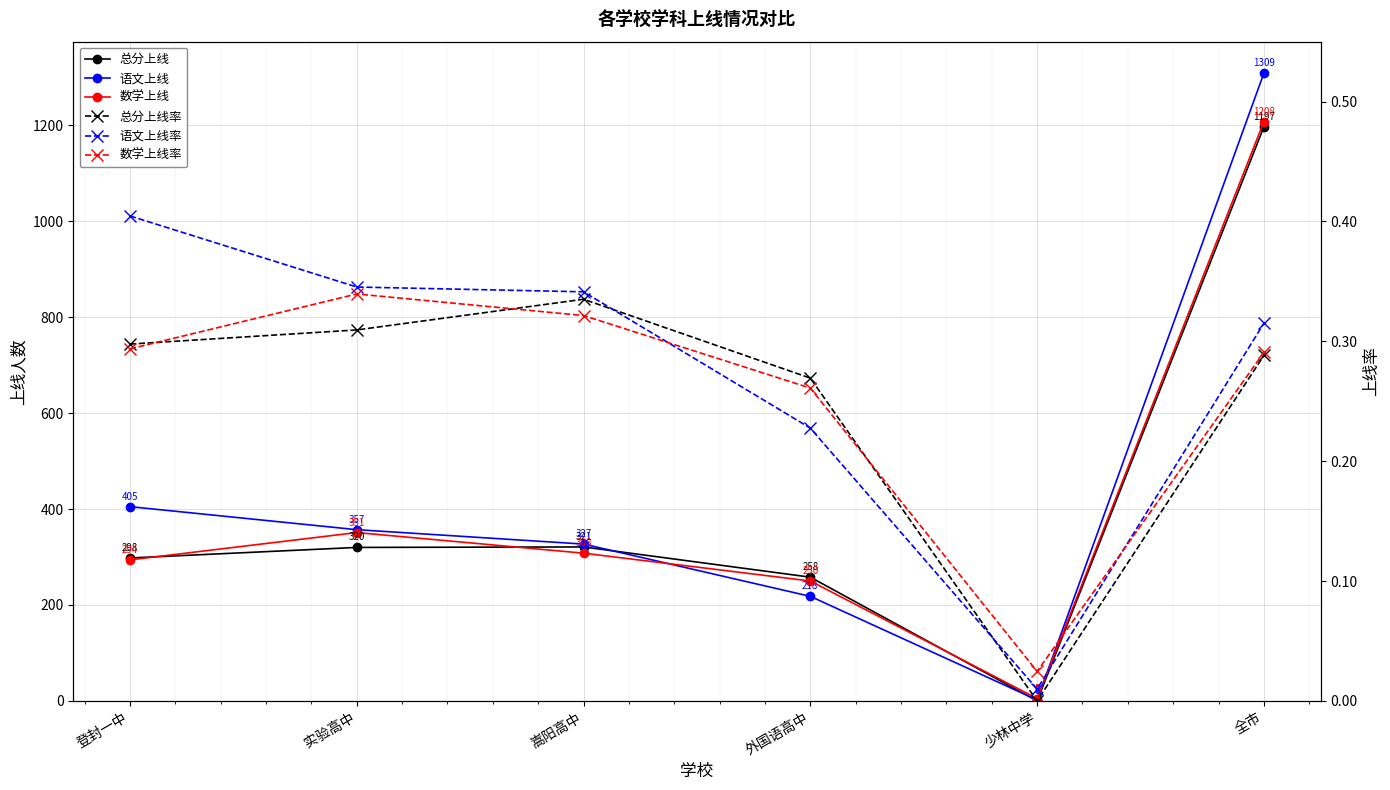

How many 总分上线率 values are between 0 and 1?

6